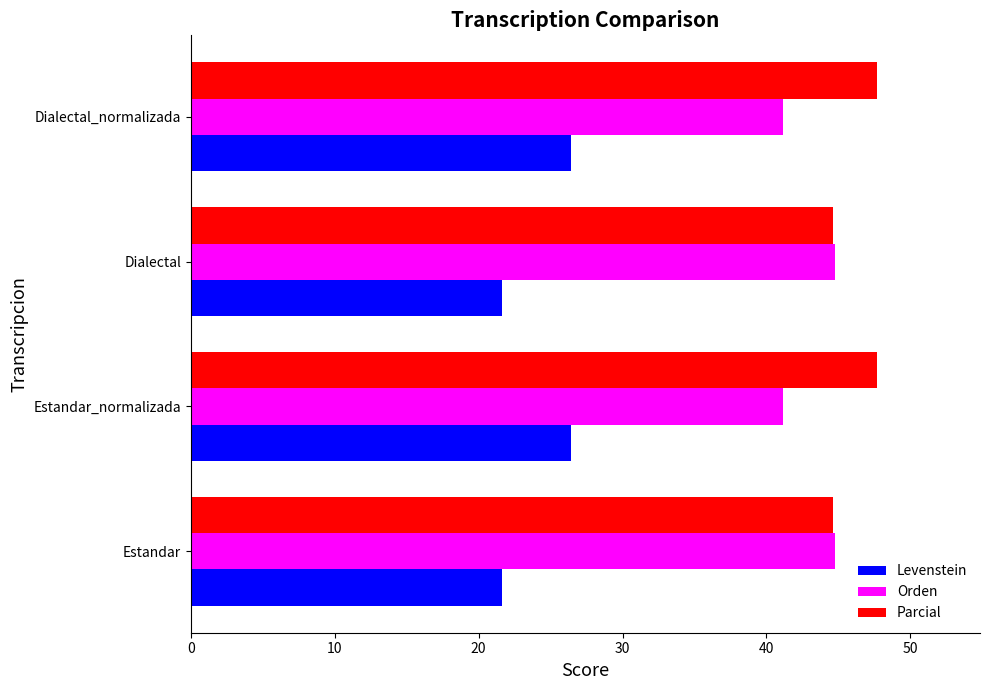

What are all the series names shown in the legend?

Levenstein, Orden, Parcial